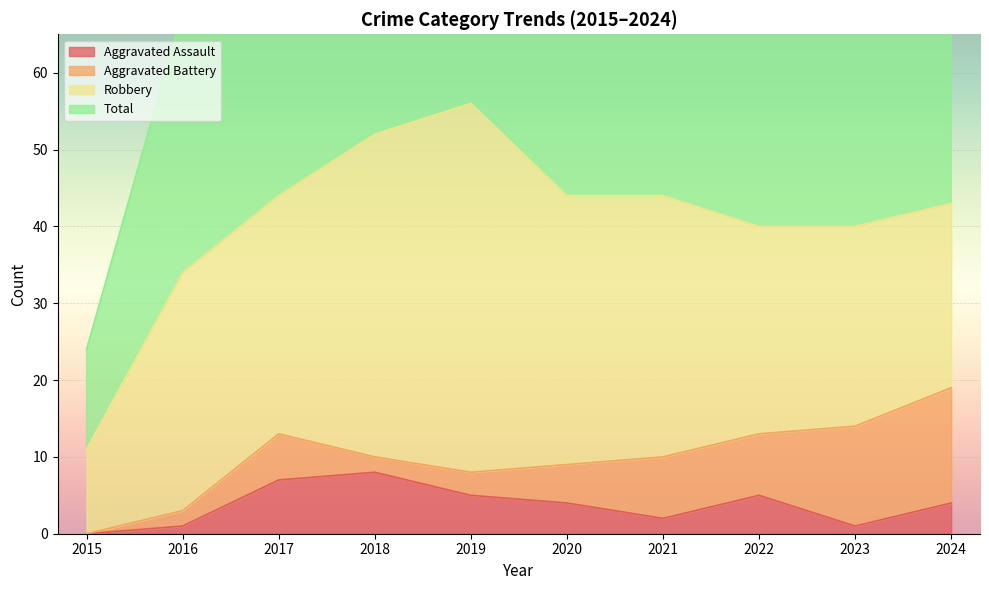

True or false: Total has more than 0 points higher than both neighbors.

True